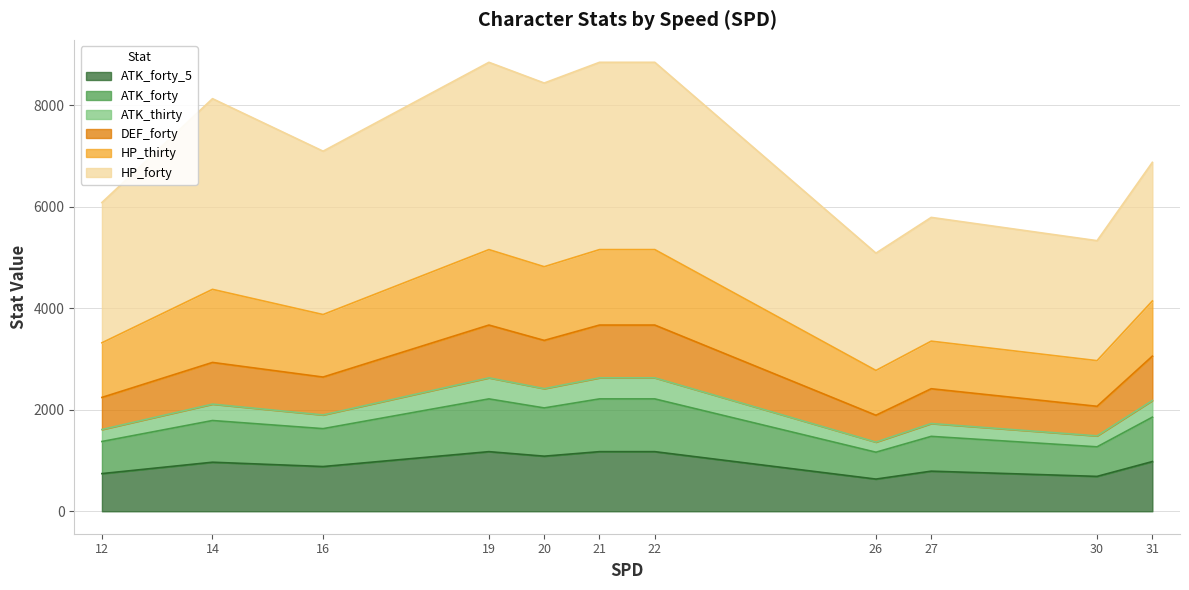

In ATK_forty_5, how many points are higher than both neighbors (excluding endpoints)?

3